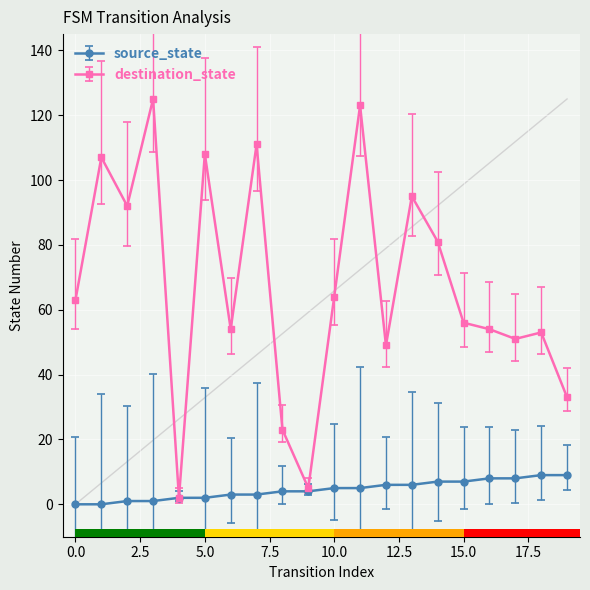

Are the bars horizontal?

Yes